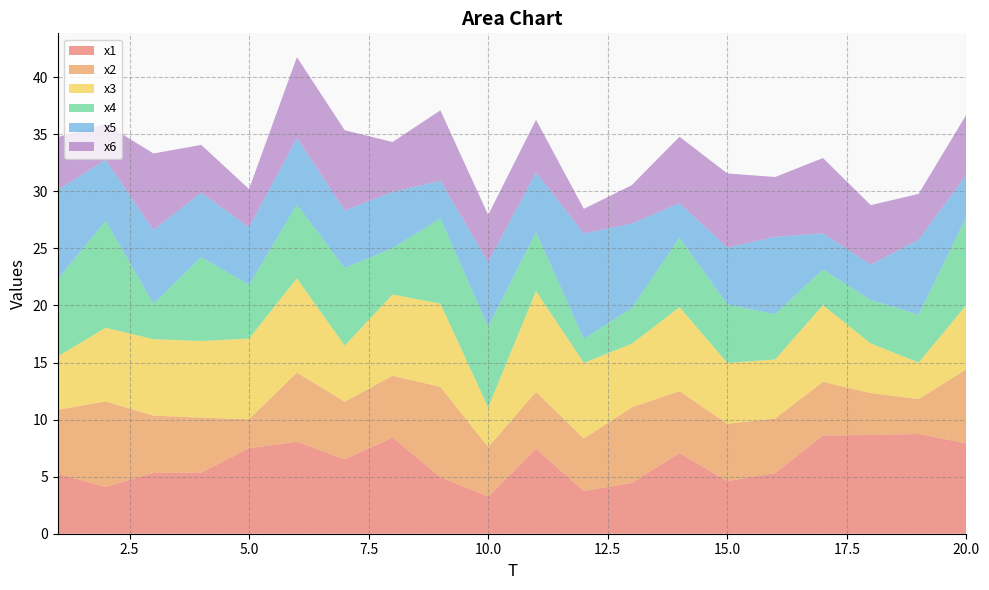

Reading right to left, what are all the values shown in this chart?

x1: 7.9	8.7	8.7	8.6	5.3	4.6	7.1	4.4	3.7	7.4	3.2	5.0	8.4	6.5	8.1	7.5	5.4	5.3	4.1	5.2
x2: 6.5	3.1	3.7	4.7	4.8	5.0	5.4	6.6	4.6	5.0	4.3	7.9	5.4	5.1	6.1	2.5	4.8	5.0	7.5	5.6
x3: 5.6	3.2	4.3	6.7	5.2	5.3	7.3	5.6	6.6	8.8	3.5	7.3	7.1	4.9	8.3	7.1	6.7	6.7	6.4	4.7
x4: 7.7	4.2	3.8	3.1	4.0	5.1	6.1	3.1	2.1	5.1	7.1	7.5	4.1	6.8	6.4	4.7	7.4	3.1	9.4	6.8
x5: 3.7	6.6	3.1	3.2	6.8	5.0	3.0	7.4	9.2	5.2	5.7	3.3	4.9	5.0	5.9	5.0	5.6	6.5	5.3	7.8
x6: 5.3	4.0	5.2	6.6	5.2	6.5	5.8	3.4	2.1	4.6	4.1	6.2	4.4	7.0	7.1	3.3	4.2	6.7	3.1	4.6